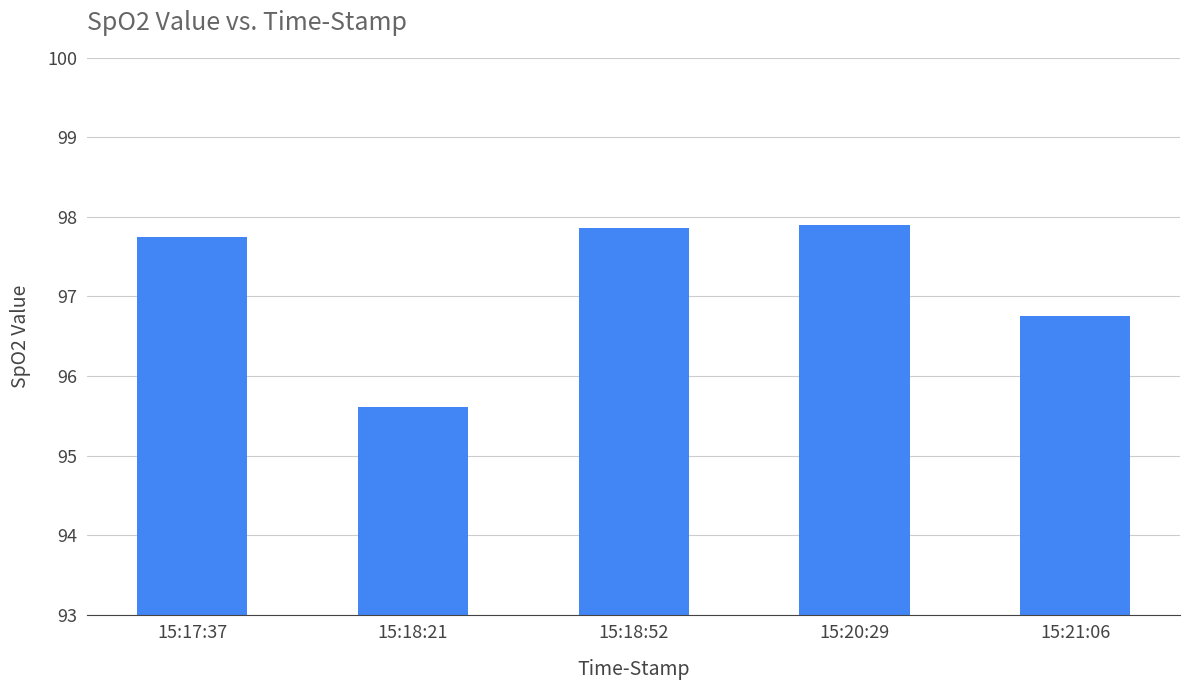

What is the sum of all values?

485.9